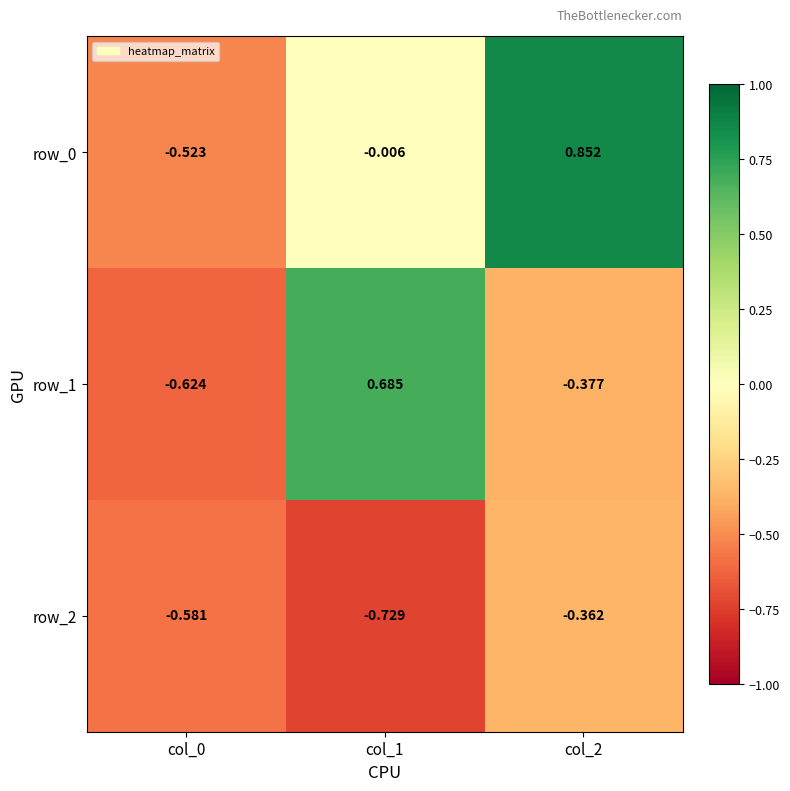

What is the difference between the row_1 values at col_1 and col_0?

1.3